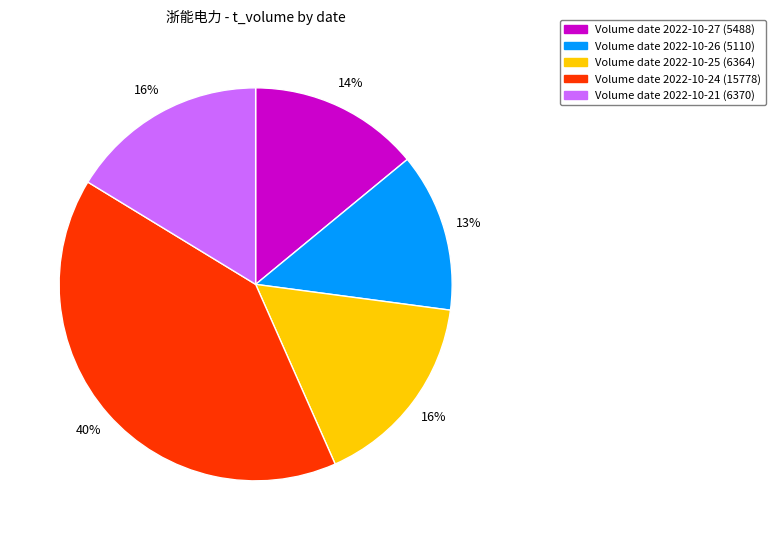

True or false: Volume date 2022-10-25 (6364) accounts for 16% of the total.

True